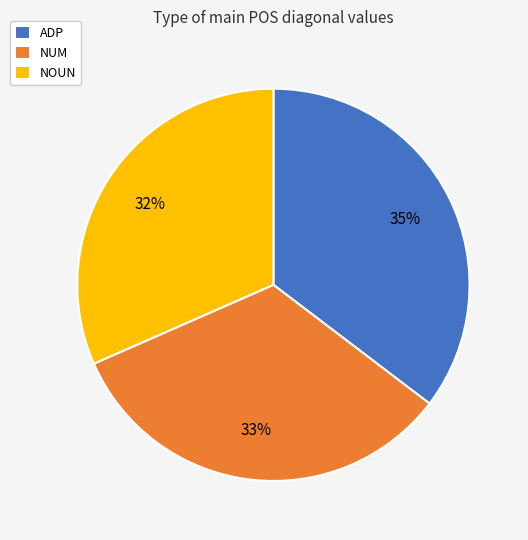

To the nearest percent, what portion does NOUN represent?

32%